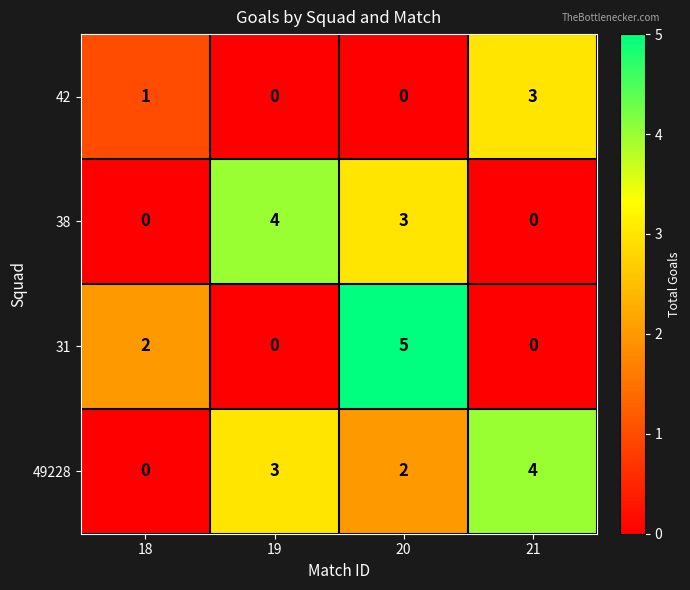

At which category is the sum across all series the highest?

20